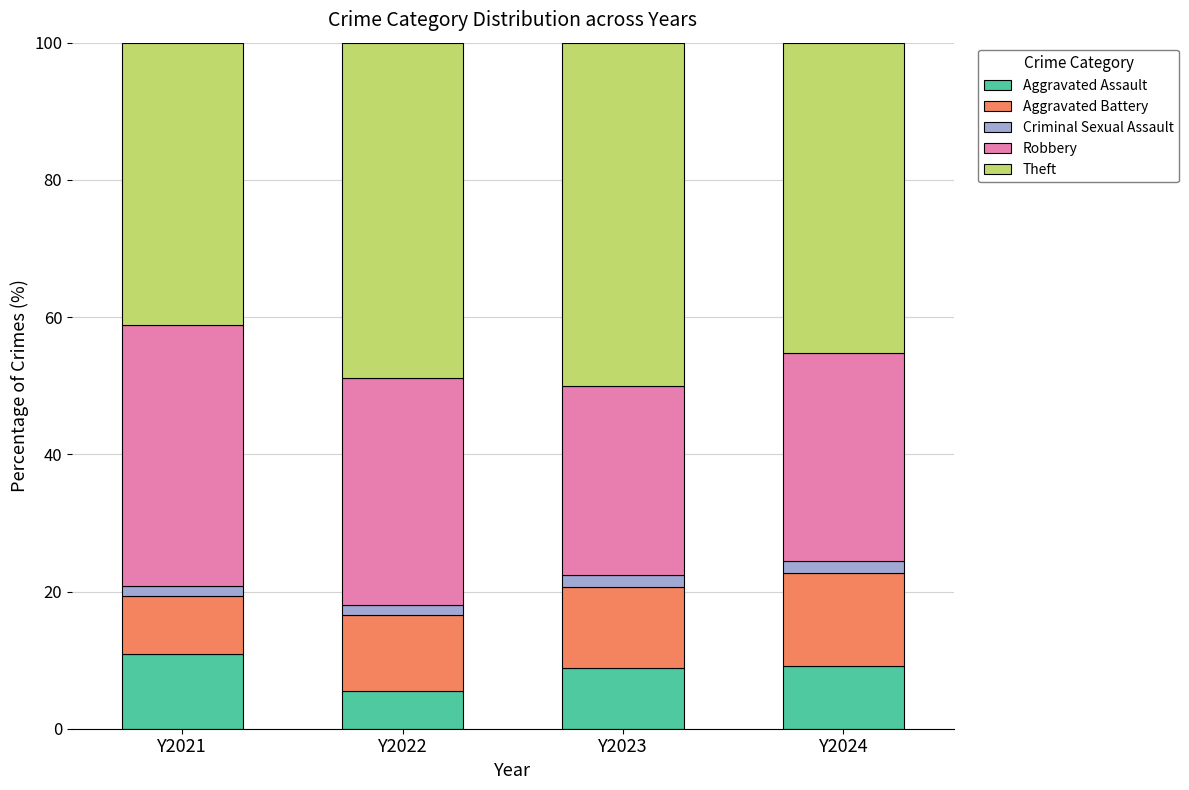

What are all the series names shown in the legend?

Aggravated Assault, Aggravated Battery, Criminal Sexual Assault, Robbery, Theft